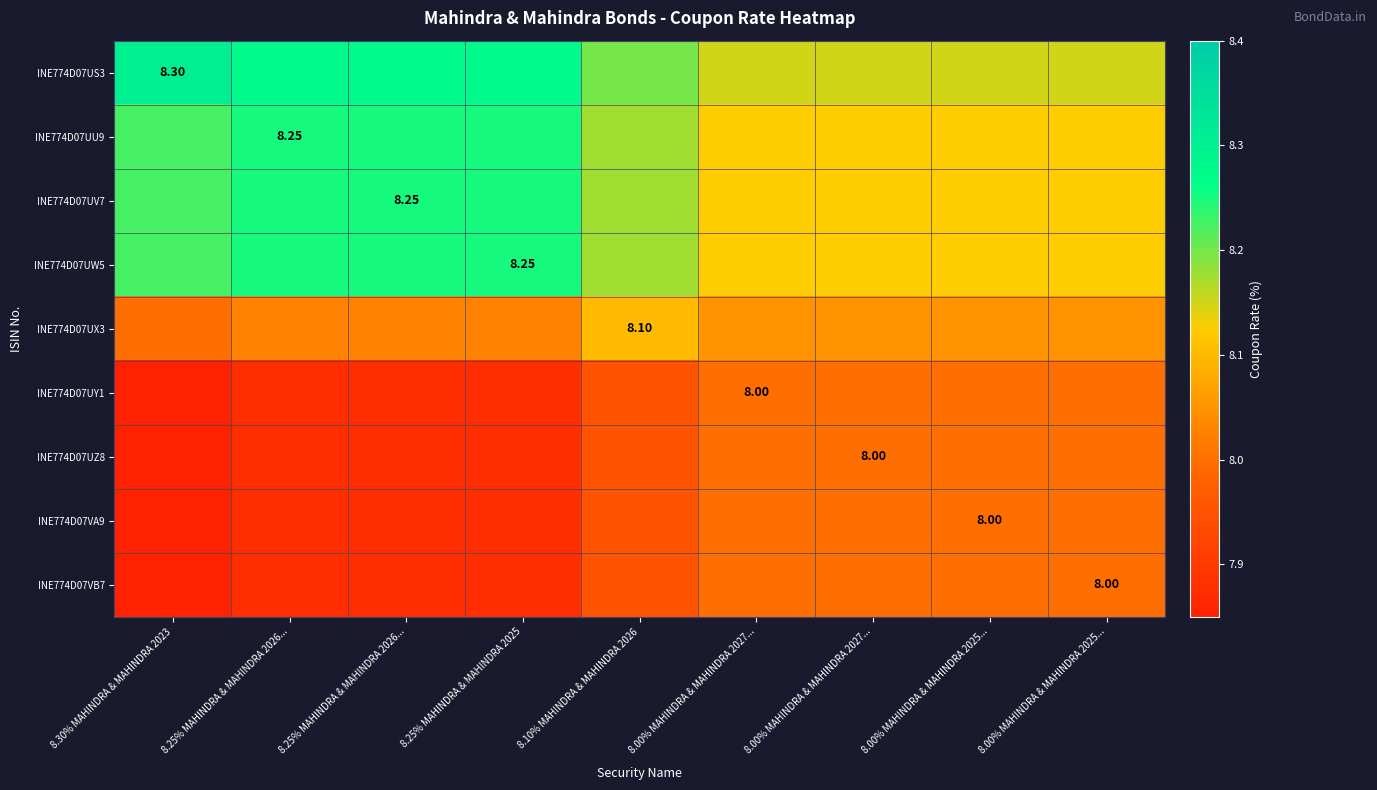

What is the average value of the INE774D07UX3 series?

8.0